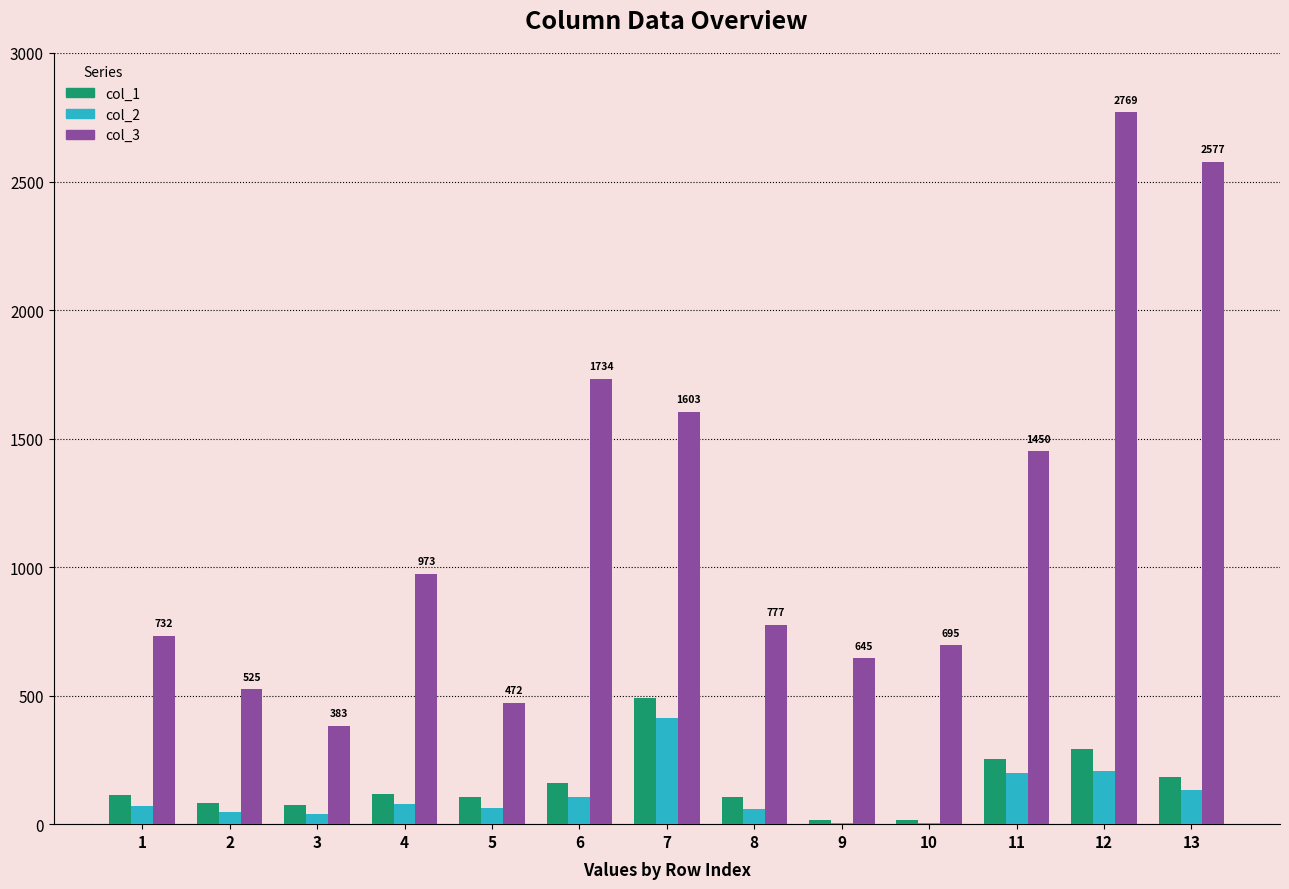

At which category is the sum across all series the highest?

12